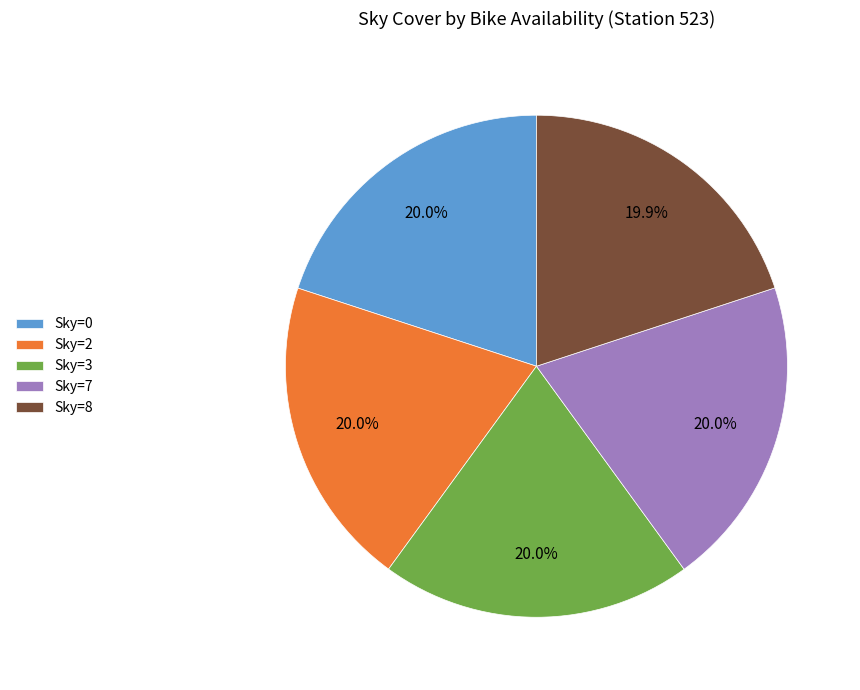

Does any single category account for the majority?

No